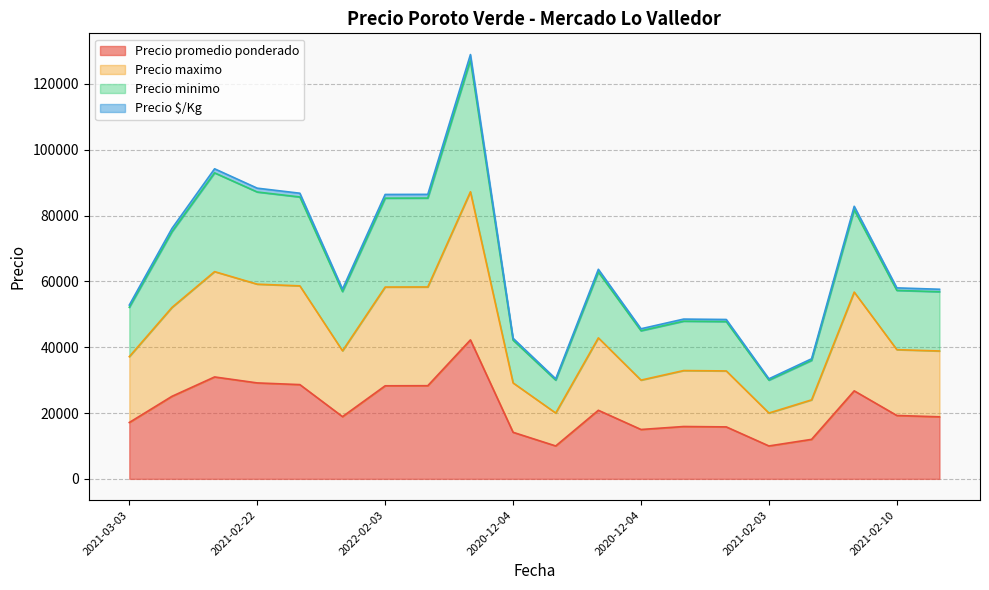

What are all the series names shown in the legend?

Precio promedio ponderado, Precio maximo, Precio minimo, Precio $/Kg